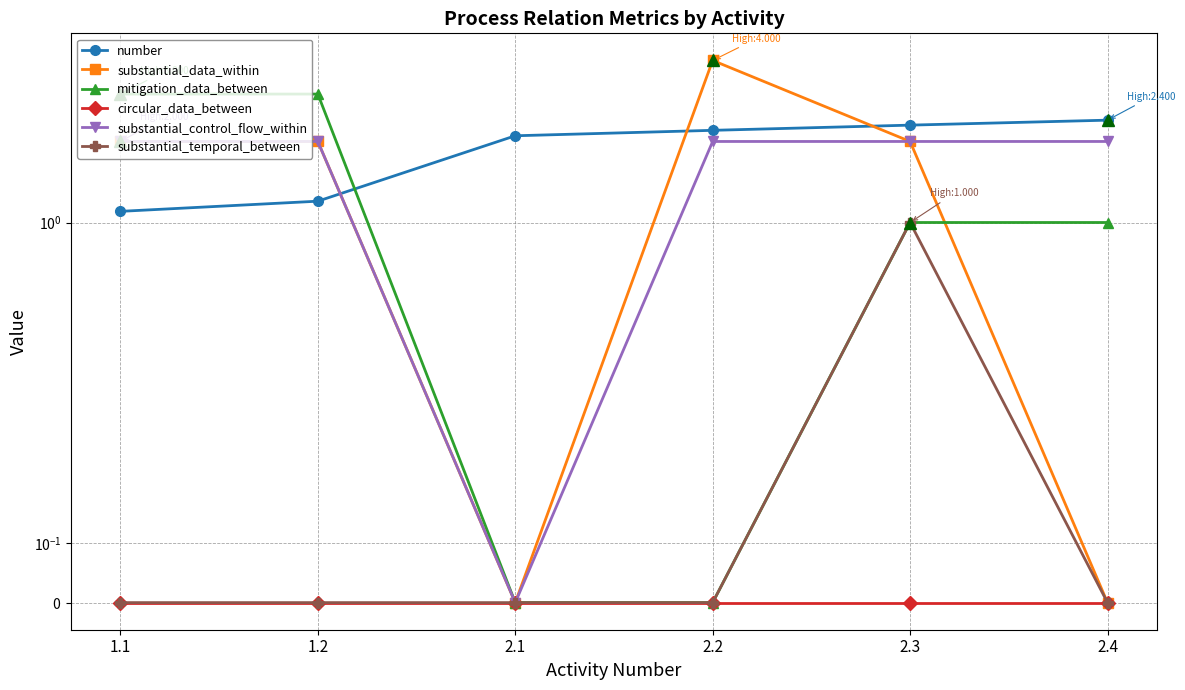

How many data points in substantial_data_within are above 2?

1